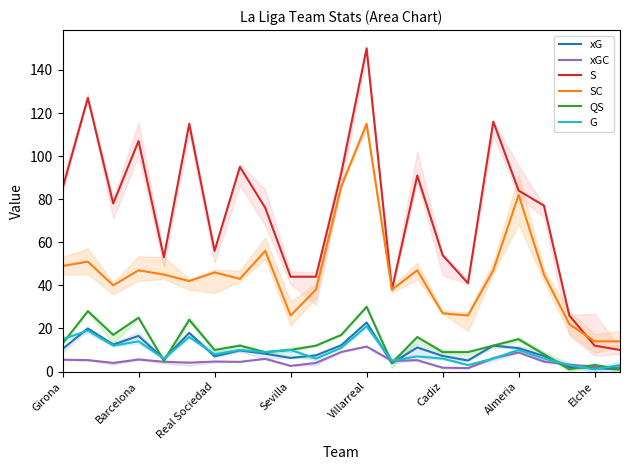

Is the value of xG at Cadiz greater than the value of xGC at Elche?

Yes